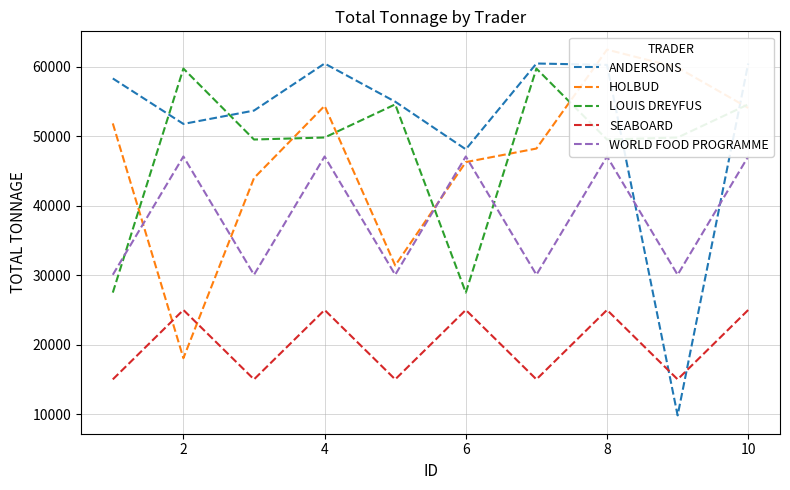

True or false: ANDERSONS has more than 0 interior local peaks.

True